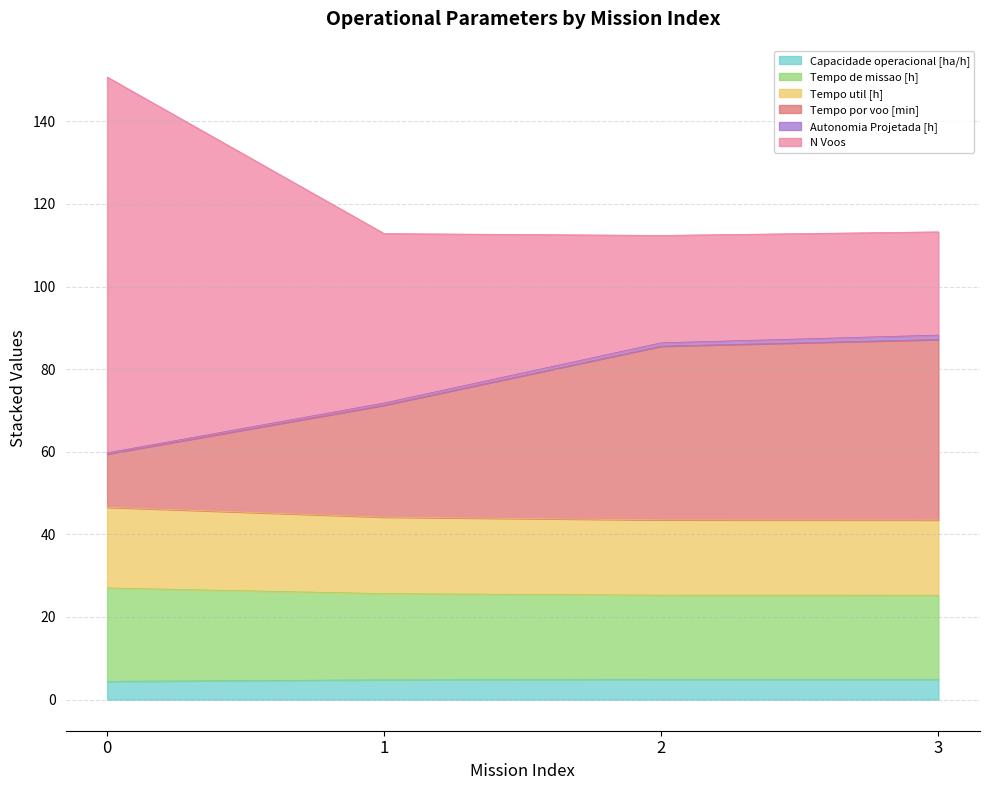

At which category is the sum across all series the highest?

0